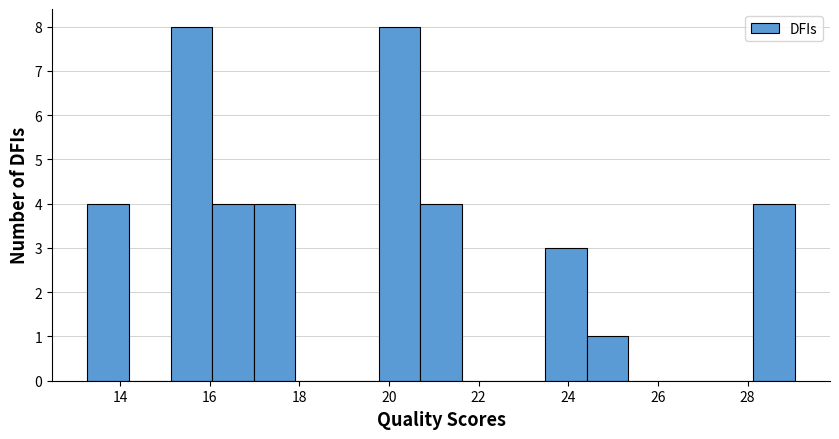

Reading left to right, list every bar in this chart as the range it spans on the x-axis followed by its height. Neither the bar edges nor the heights are printed on the chart, so give them approximately, as read against the axes.

13.2 to 14.2: 4
14.2 to 15.2: 0
15.2 to 16.0: 8
16.0 to 17.0: 4
17.0 to 18.0: 4
18.0 to 18.8: 0
18.8 to 19.8: 0
19.8 to 20.6: 8
20.6 to 21.6: 4
21.6 to 22.6: 0
22.6 to 23.4: 0
23.4 to 24.4: 3
24.4 to 25.4: 1
25.4 to 26.2: 0
26.2 to 27.2: 0
27.2 to 28.2: 0
28.2 to 29.0: 4